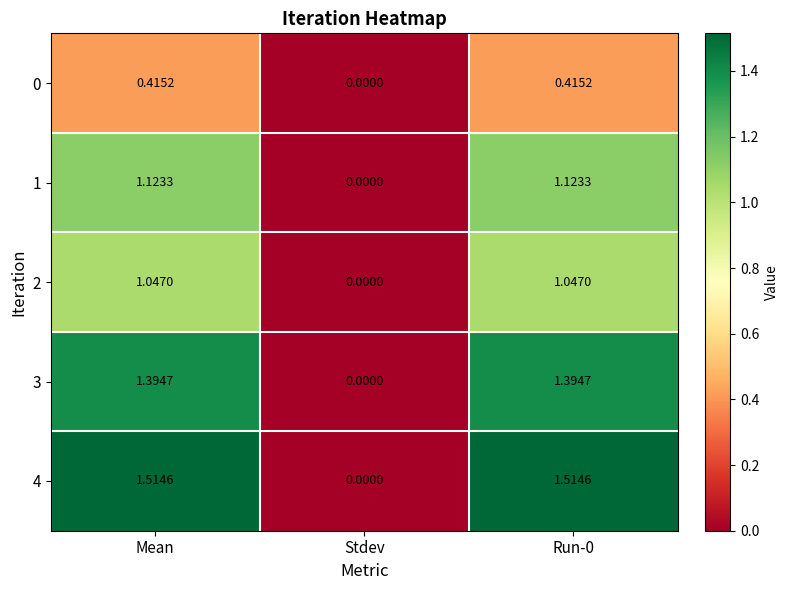

Which label corresponds to the smallest value in the chart?

Stdev